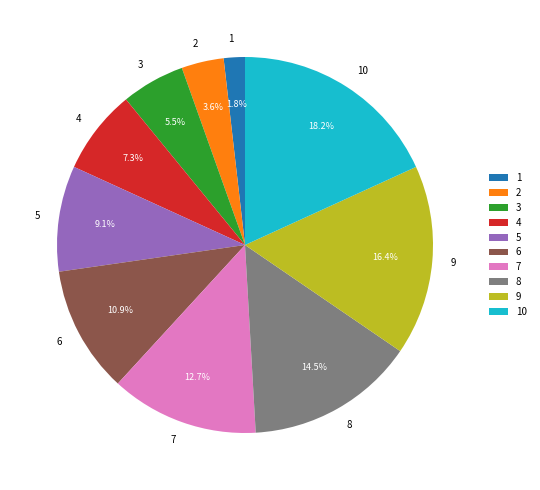

Does 3 account for over 50% of the chart?

No